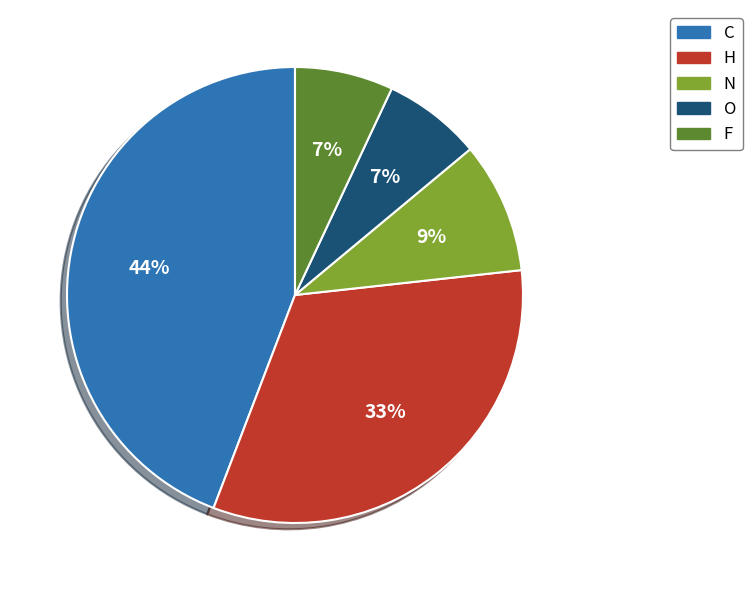

How many segments does this pie chart have?

5